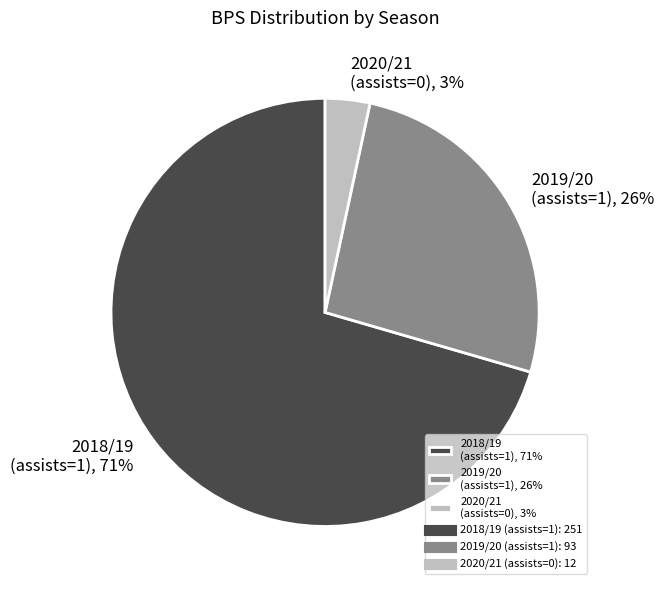

True or false: 2018/19 (assists=1) accounts for 71% of the total.

True